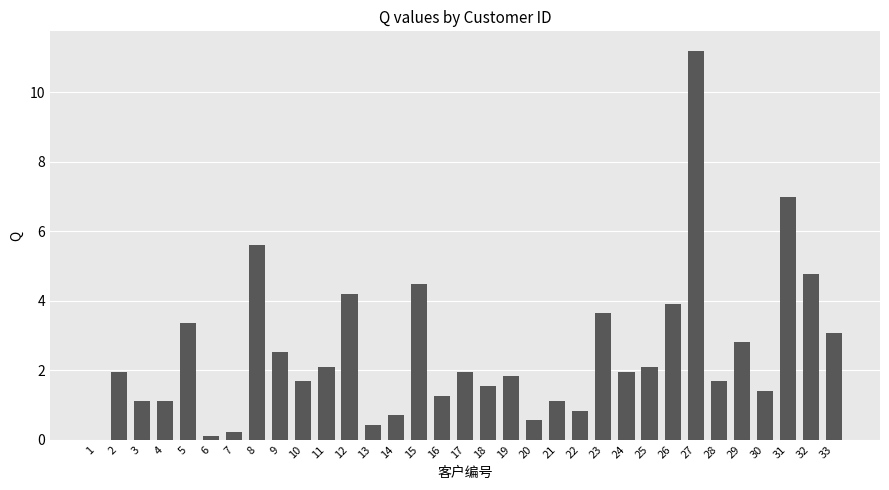

What is the change in value from 17 to 28?

-0.3